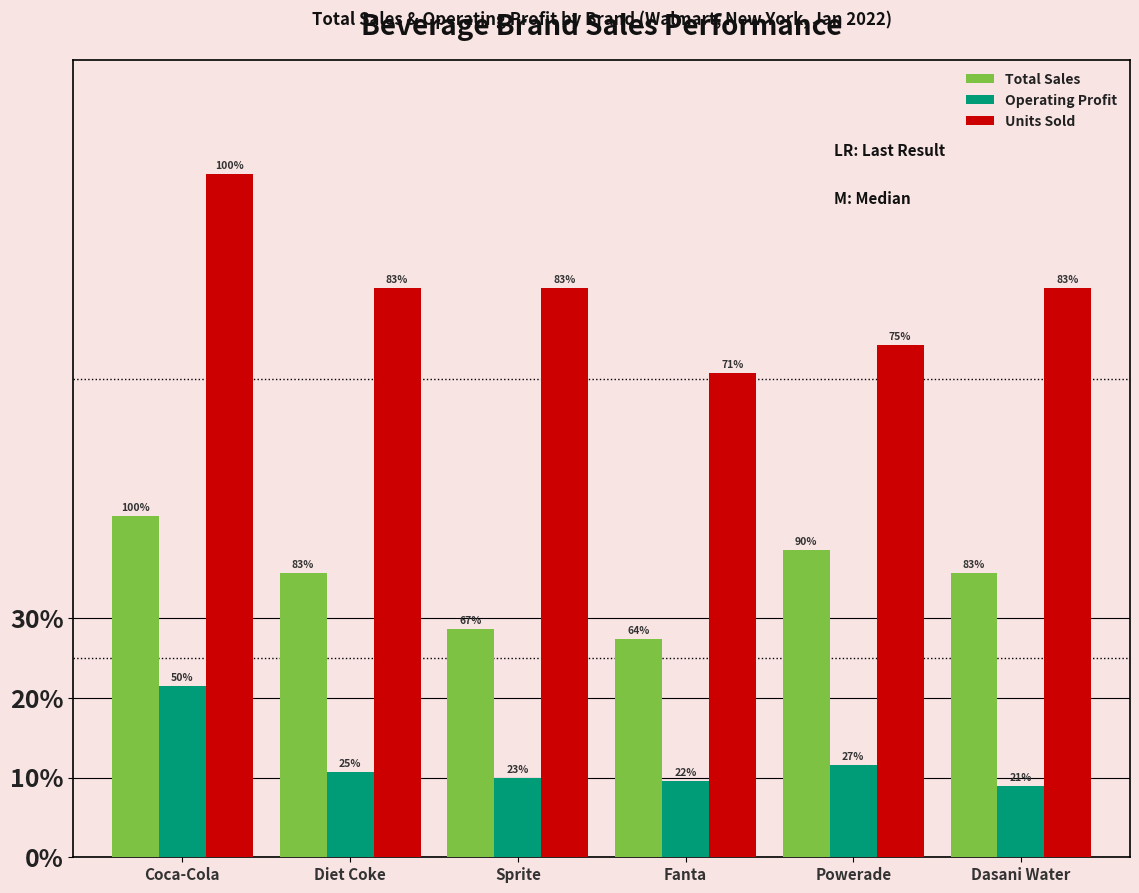

At which label does Units Sold reach its peak?

Coca-Cola